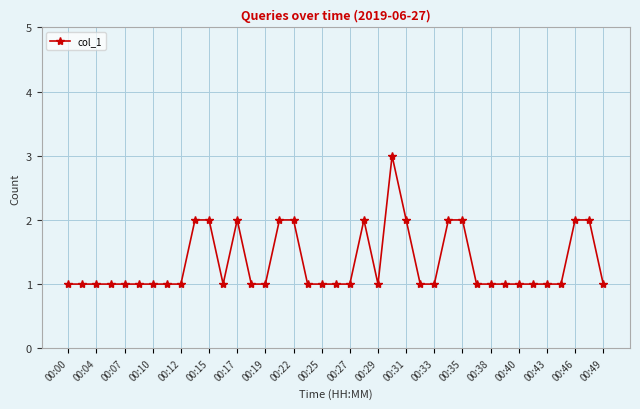

What is the value of the 36th point from the left?

1